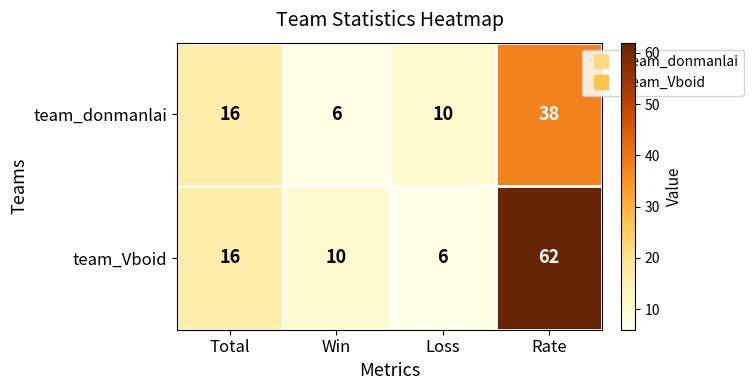

Reading left to right, what are all the values shown in this chart?

team_donmanlai: Total=16	Win=6	Loss=10	Rate=38
team_Vboid: Total=16	Win=10	Loss=6	Rate=62